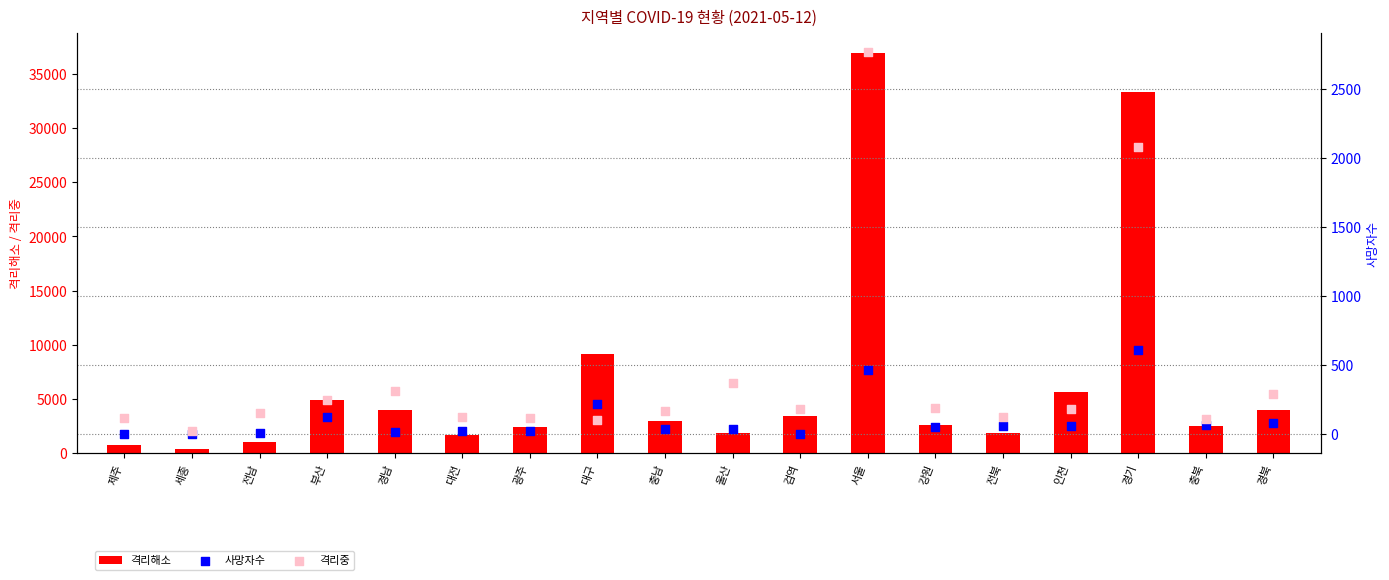

At which category is the sum across all series the highest?

서울